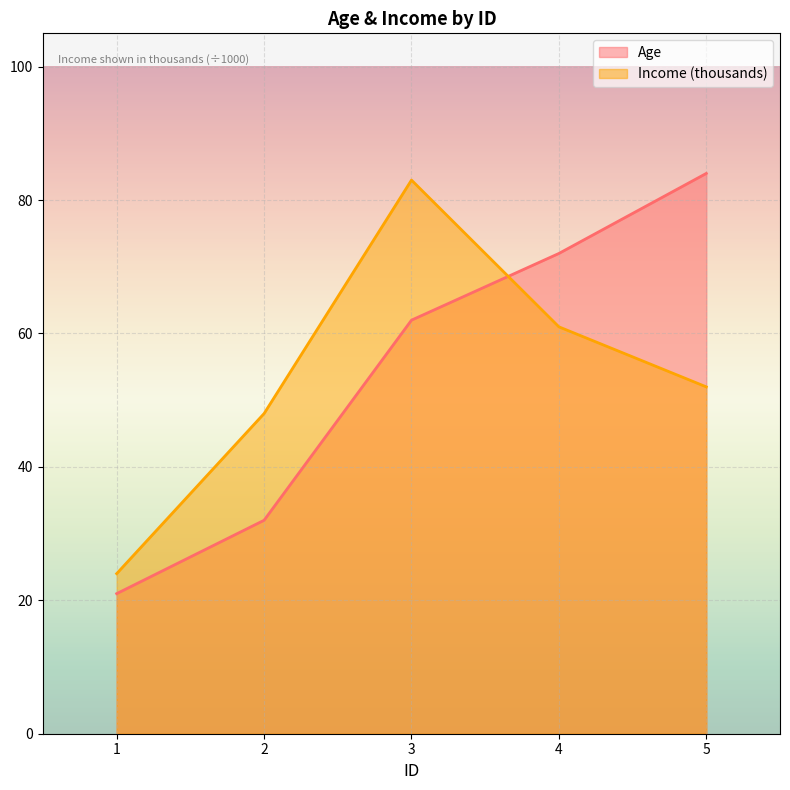

Reading right to left, what are all the values shown in this chart?

Age: 84	72	62	32	21
Income: 52	61	83	48	24